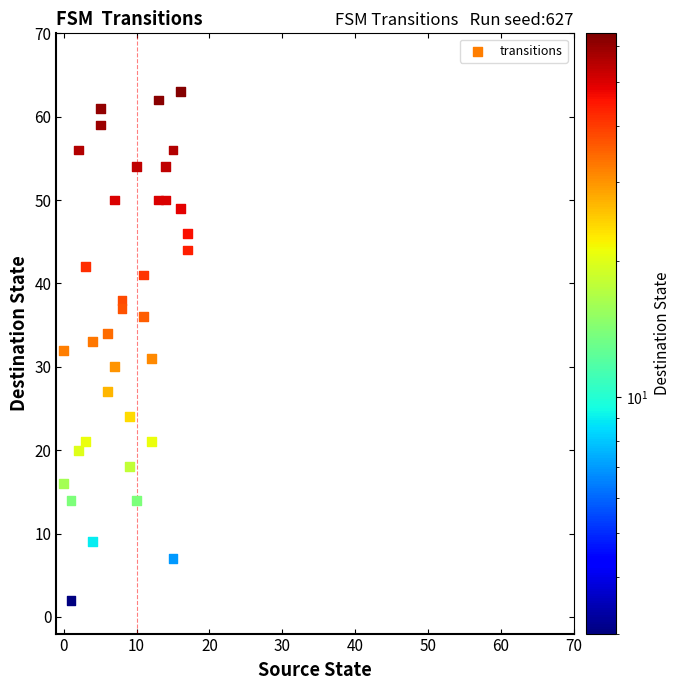

What is the range of X values (max minus min)?

17